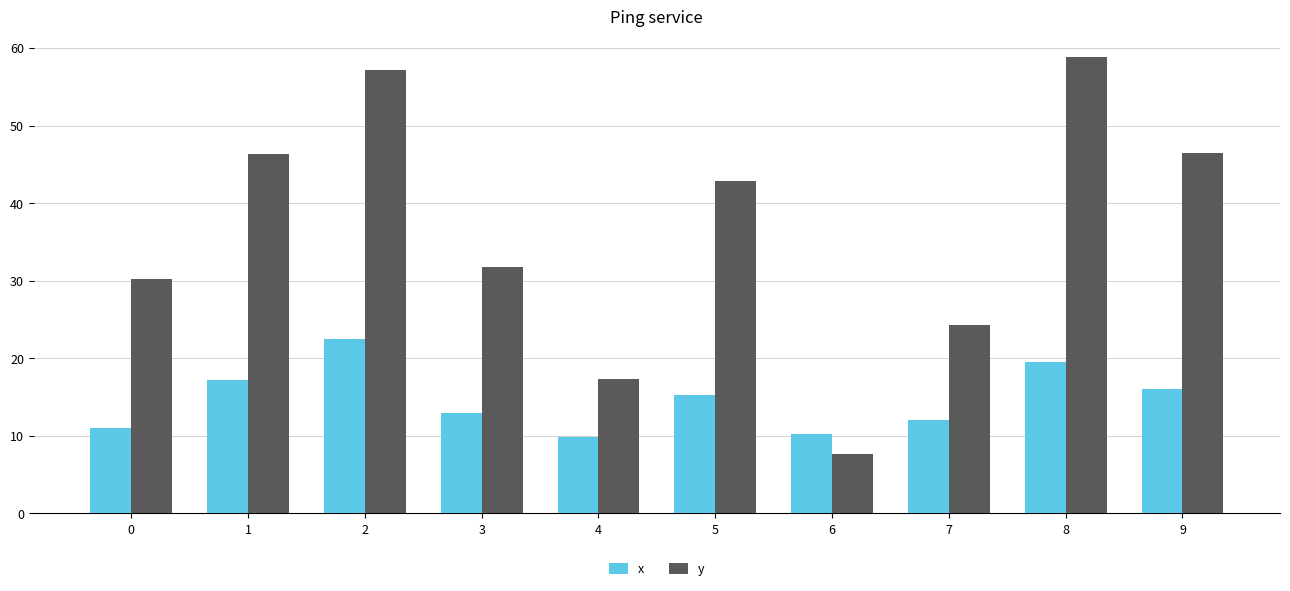

What is the spread (max minus min) of values at 8?

39.4